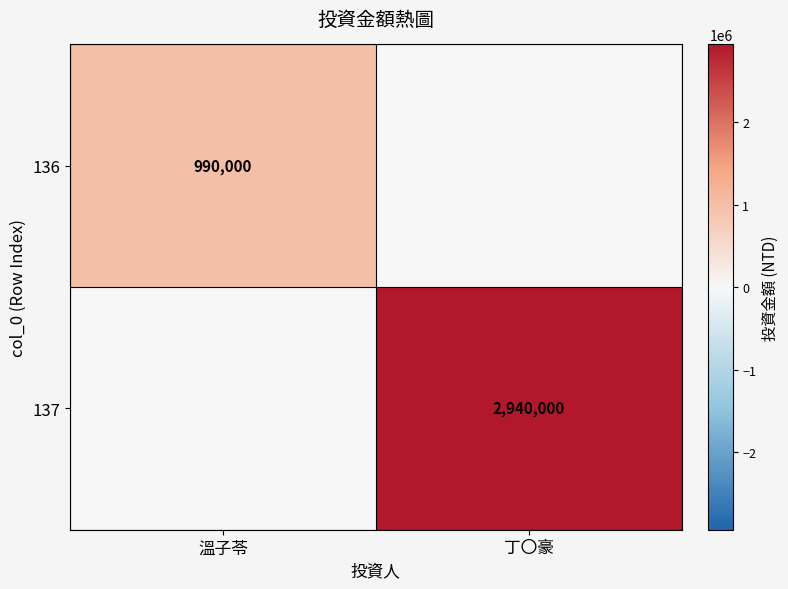

Is it true that 137 equals 4014020 at 丁〇豪?

False